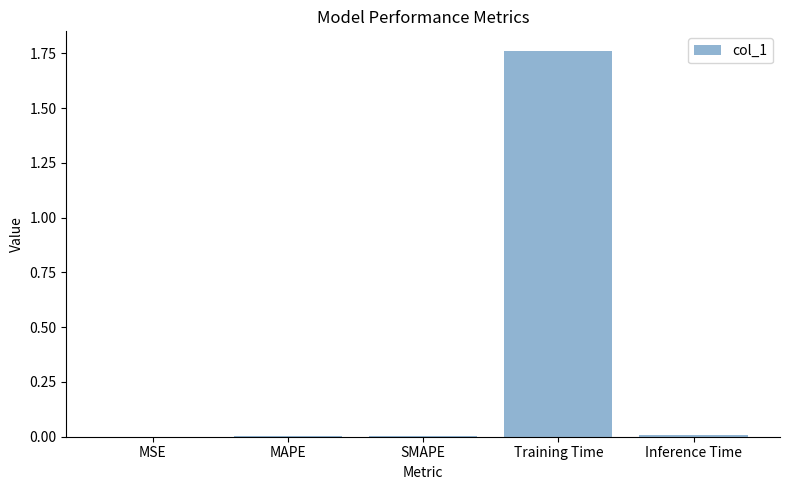

What is the average value?

0.4